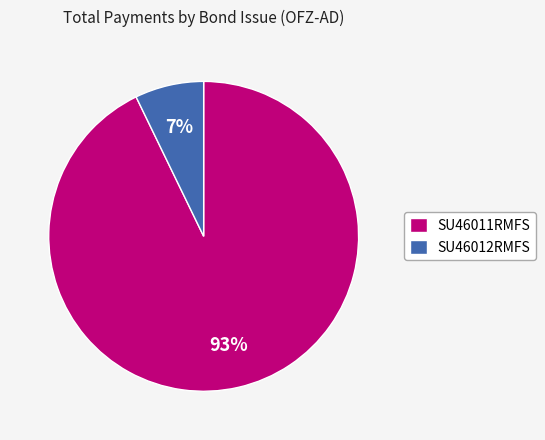

Does any single category account for the majority?

Yes